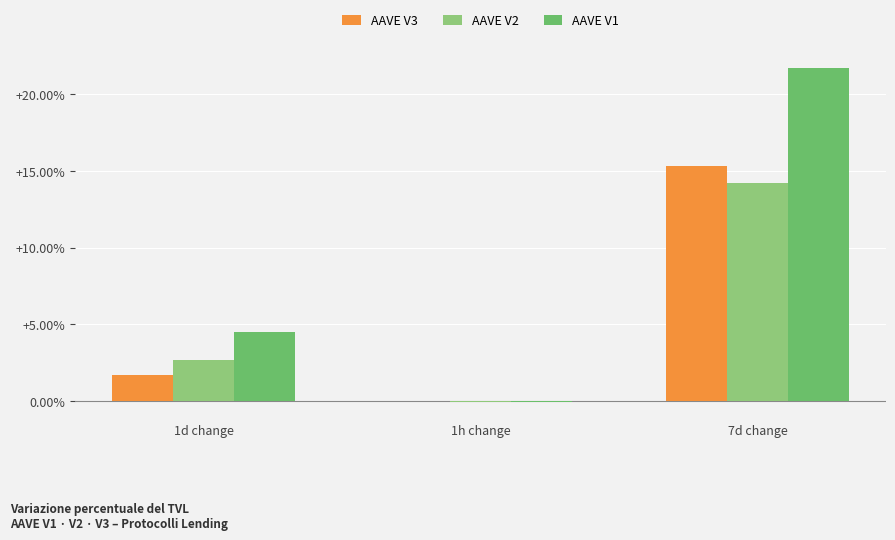

Which series has the largest total across all categories?

AAVE V1